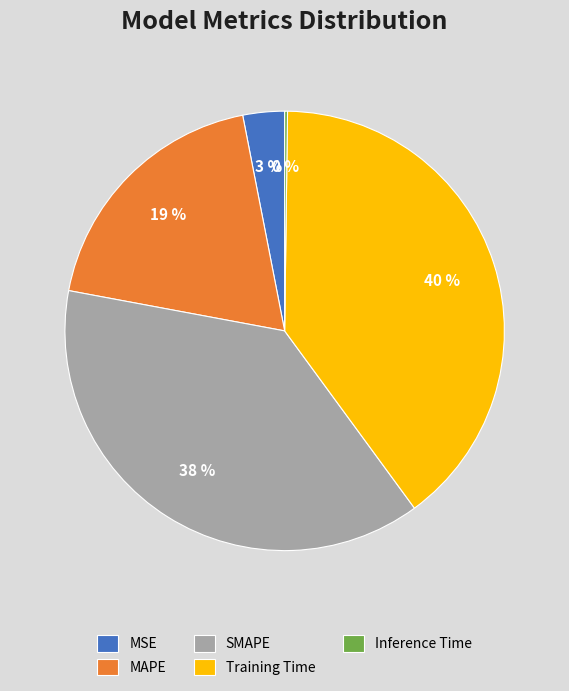

What is the largest slice in the pie chart?

Training Time